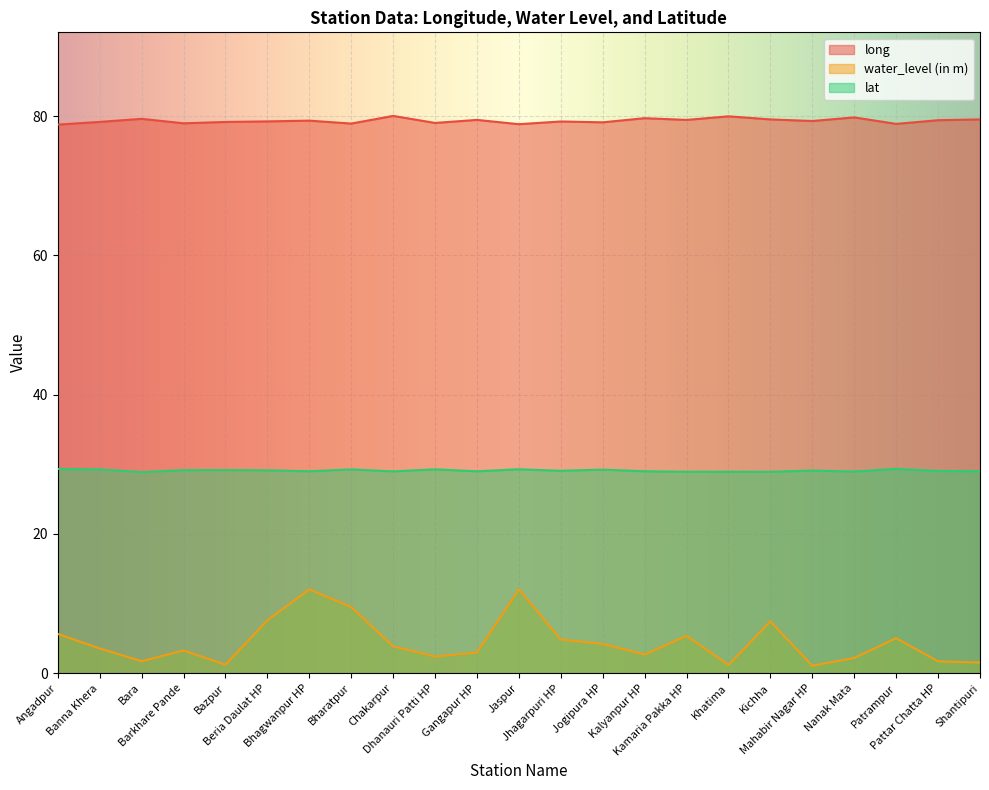

Which series has the largest total across all categories?

long